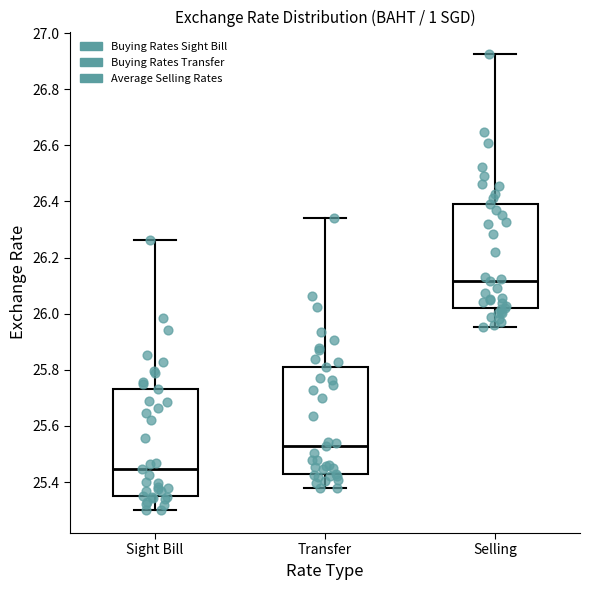

Reading left to right, read every box against the y-axis: the position of its median line, the range the box covers, and the ends of its whiskers. The values are not printed on the chart, so give them approximately, as read against the axis.

Sight Bill: median 25.44, box 25.34 to 25.74, whiskers 25.30 to 26.26
Transfer: median 25.52, box 25.44 to 25.82, whiskers 25.38 to 26.34
Selling: median 26.12, box 26.02 to 26.40, whiskers 25.96 to 26.92